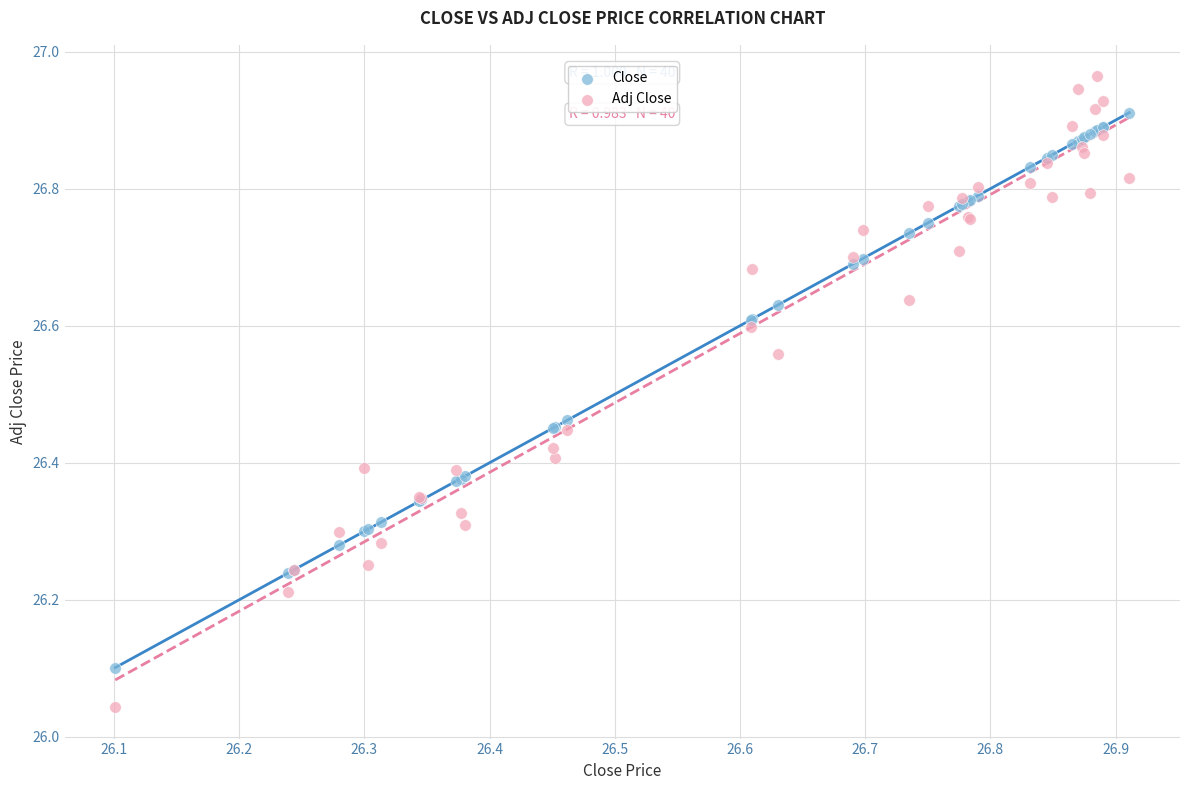

What are all the series names shown in the legend?

Close, Adj Close